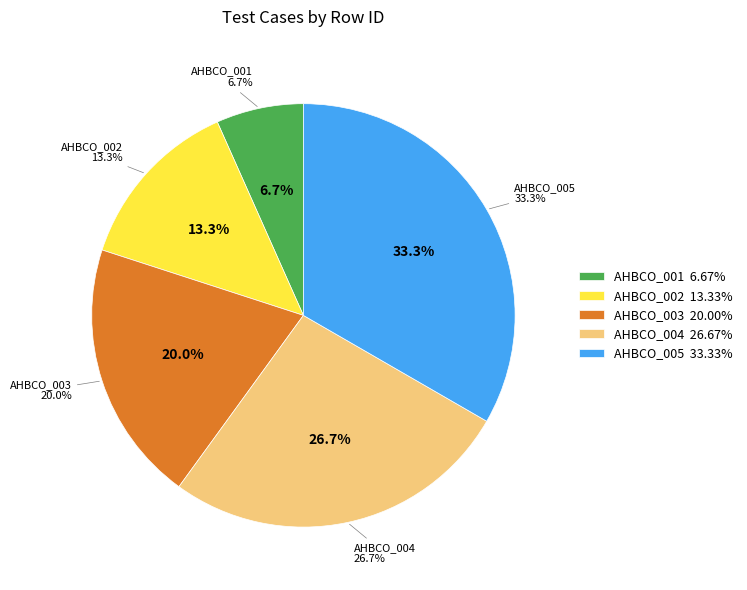

What is the change in value from AHBCO_002 to AHBCO_003?

+1